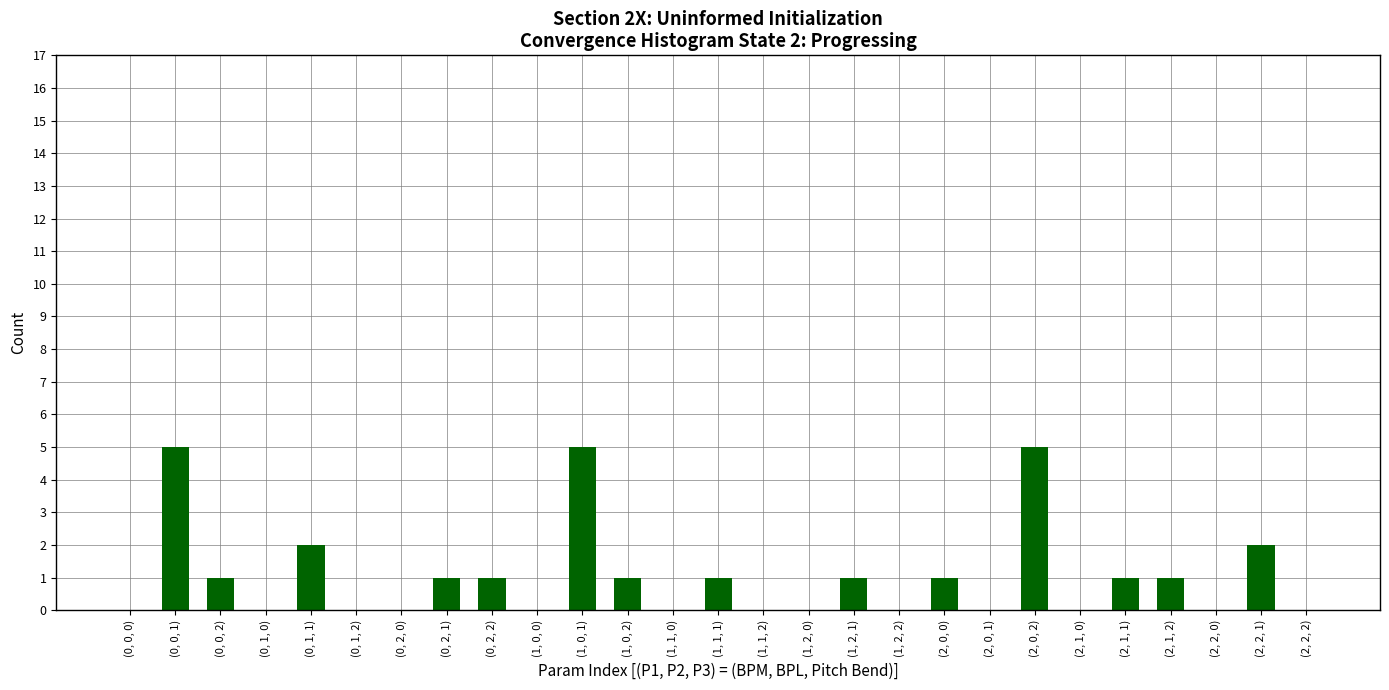

What is the sum of all values?

28